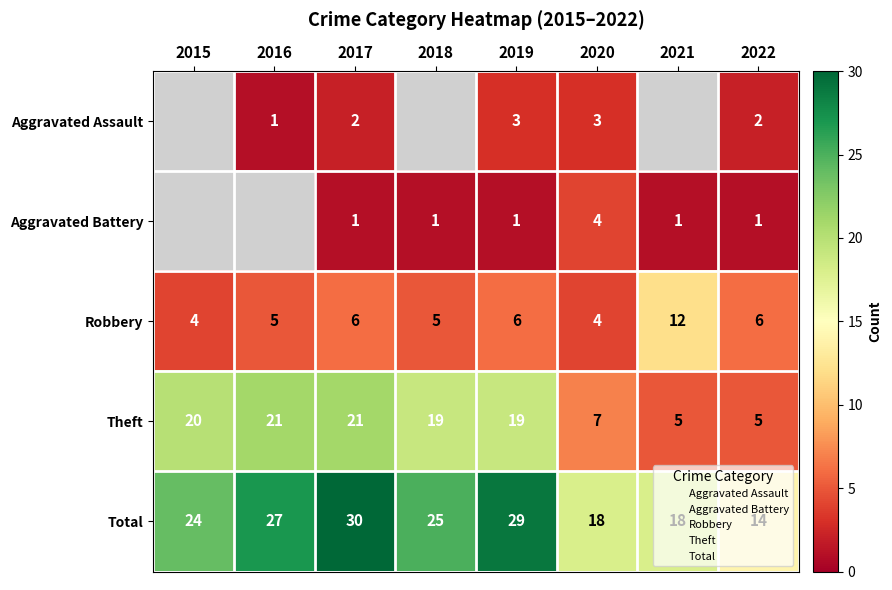

Count the number of data series in this chart.

5